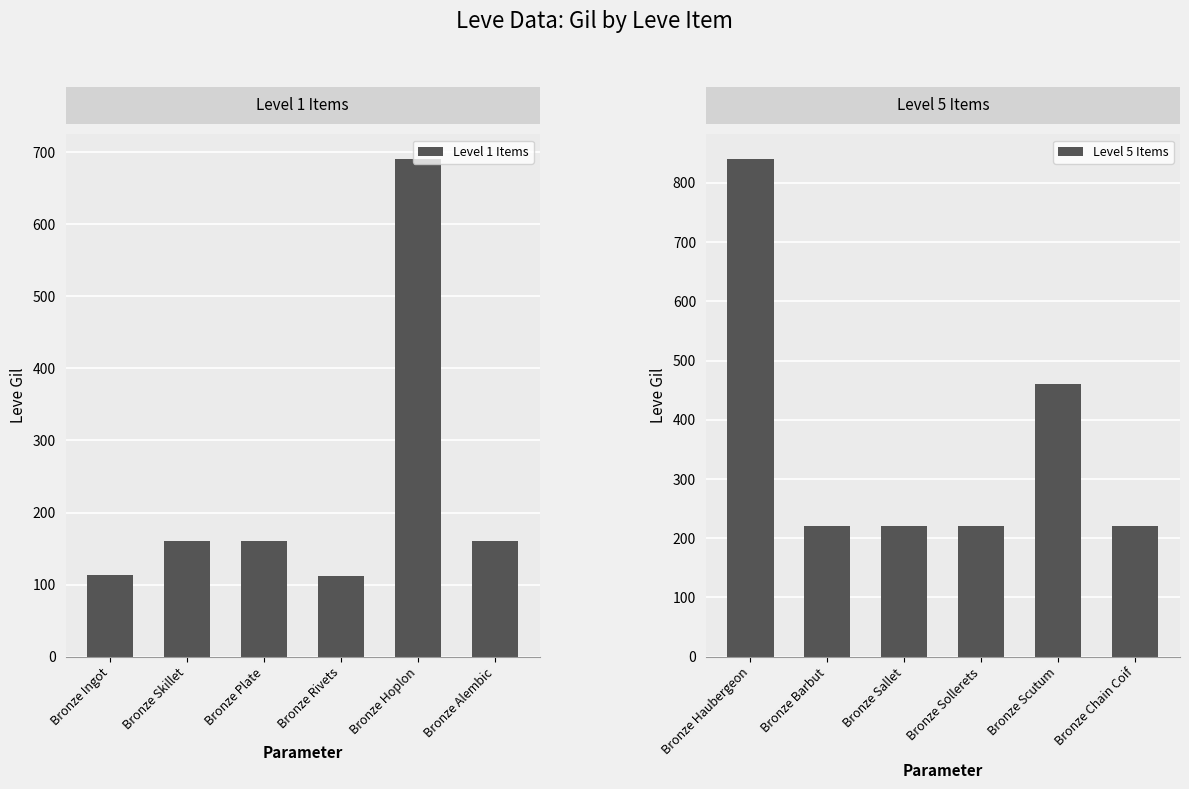

Which category has the highest value in the Level 1 Items series?

Bronze Hoplon